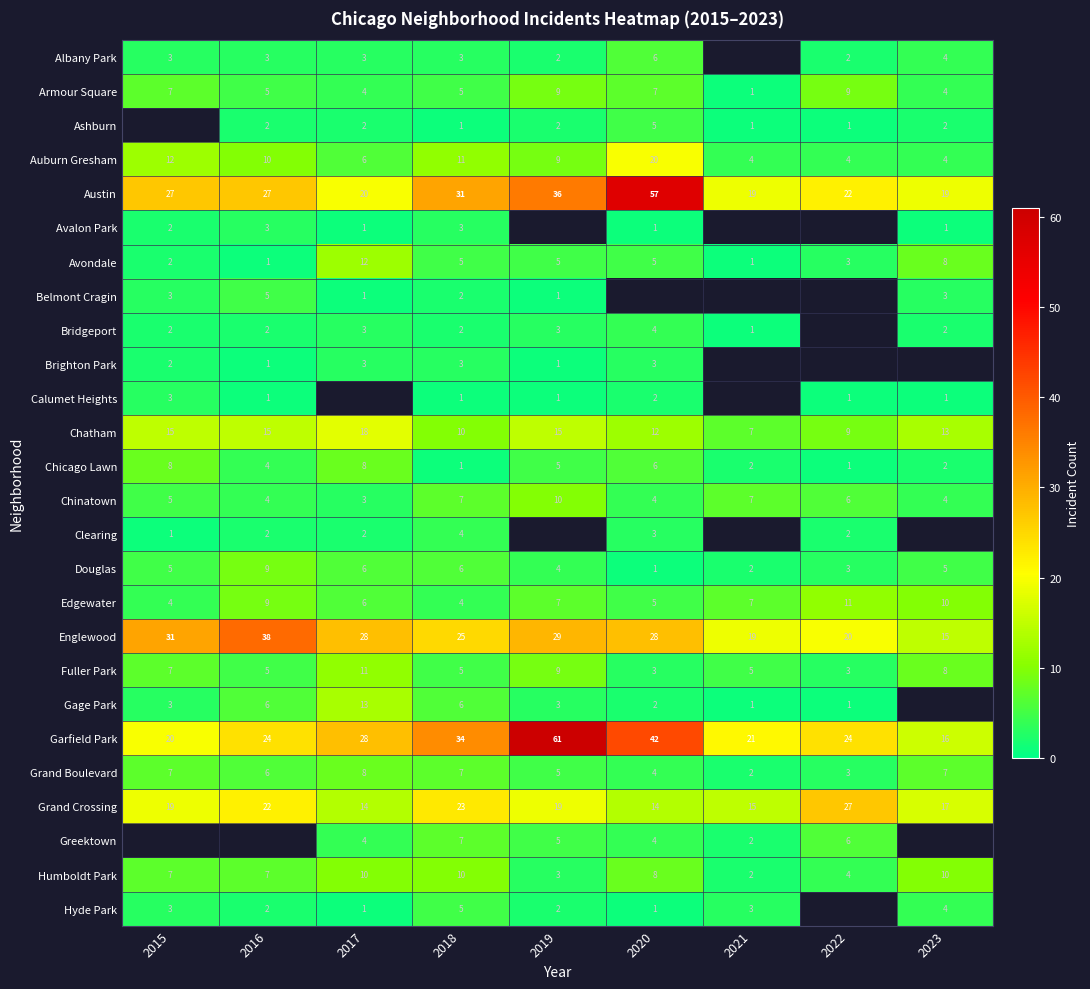

Read the Chinatown value at 2017.

3